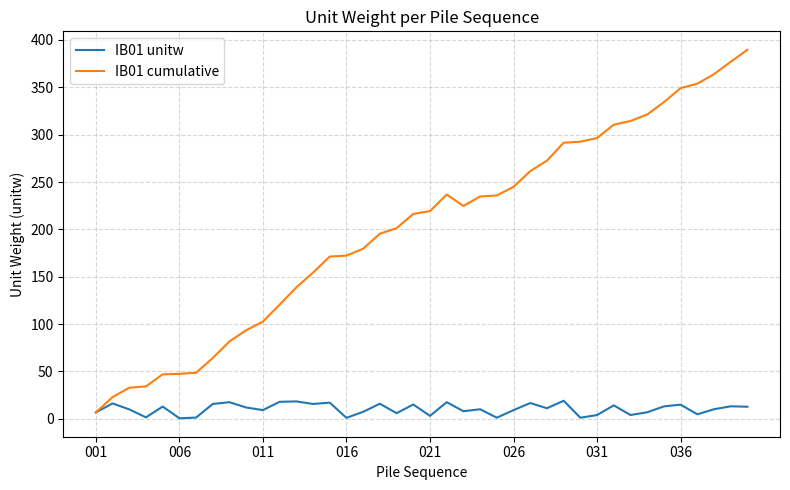

What is the maximum value for IB01 cumulative?

389.7